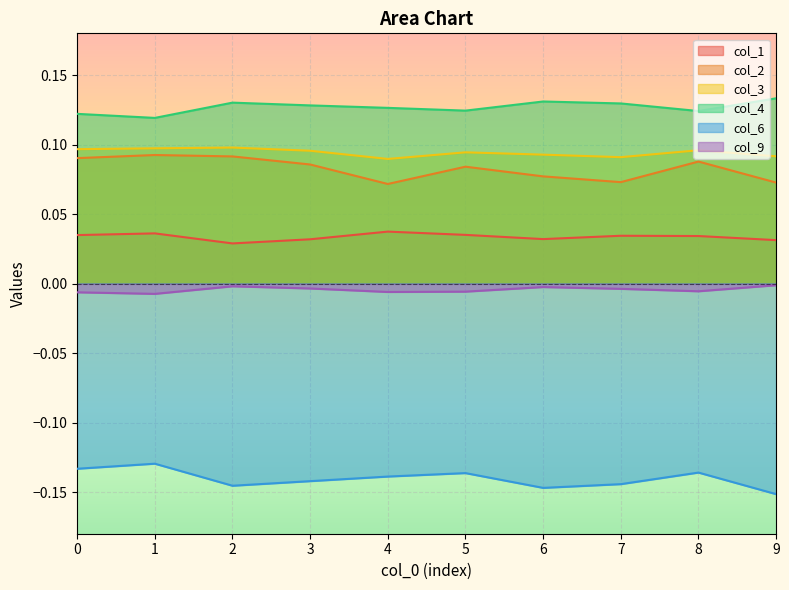

What is the greatest value displayed?

0.1